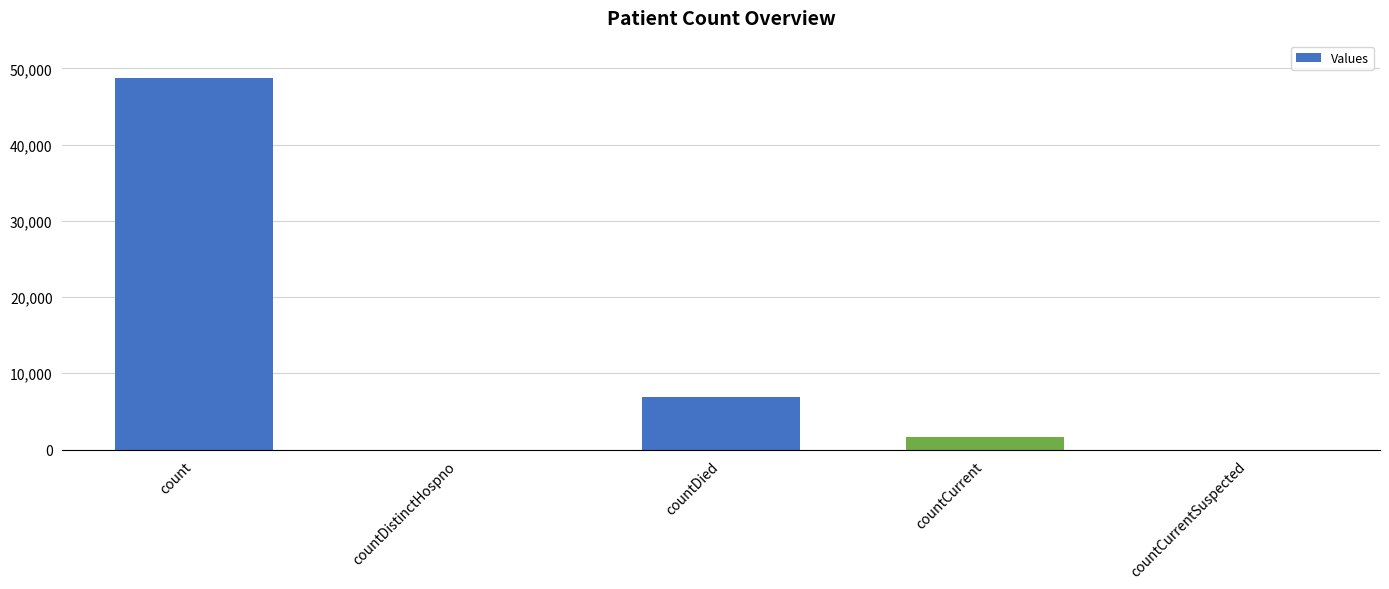

Where is the data nearest to the value 24379?

countDied